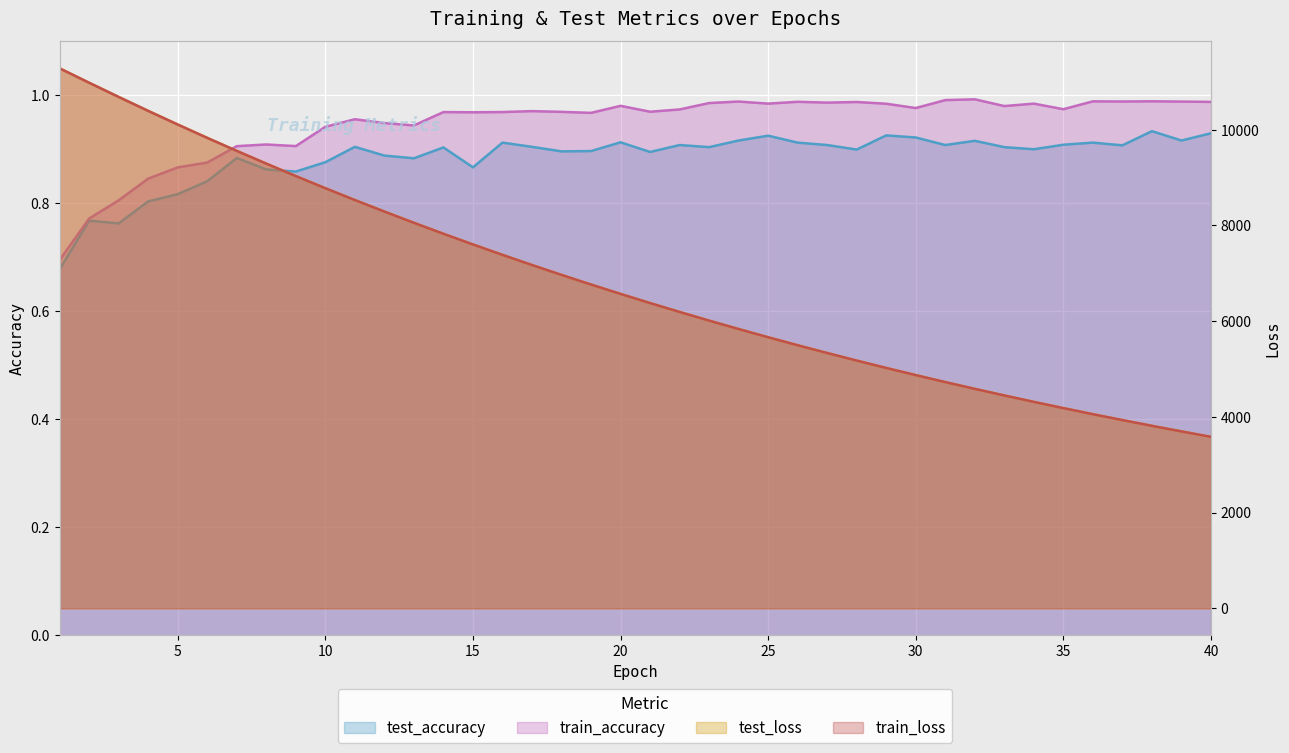

What value does the test_loss series have at 25?

5664.1